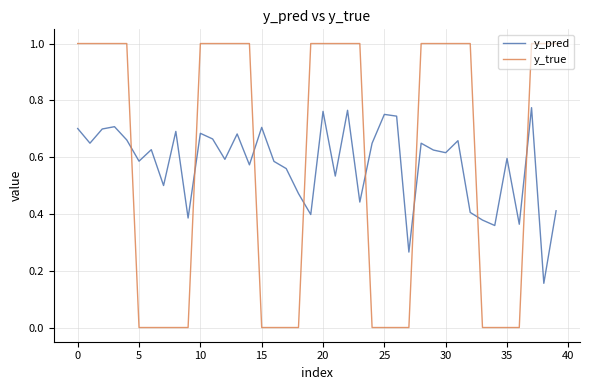

List the series in order of their peak value, lowest first.

y_pred, y_true